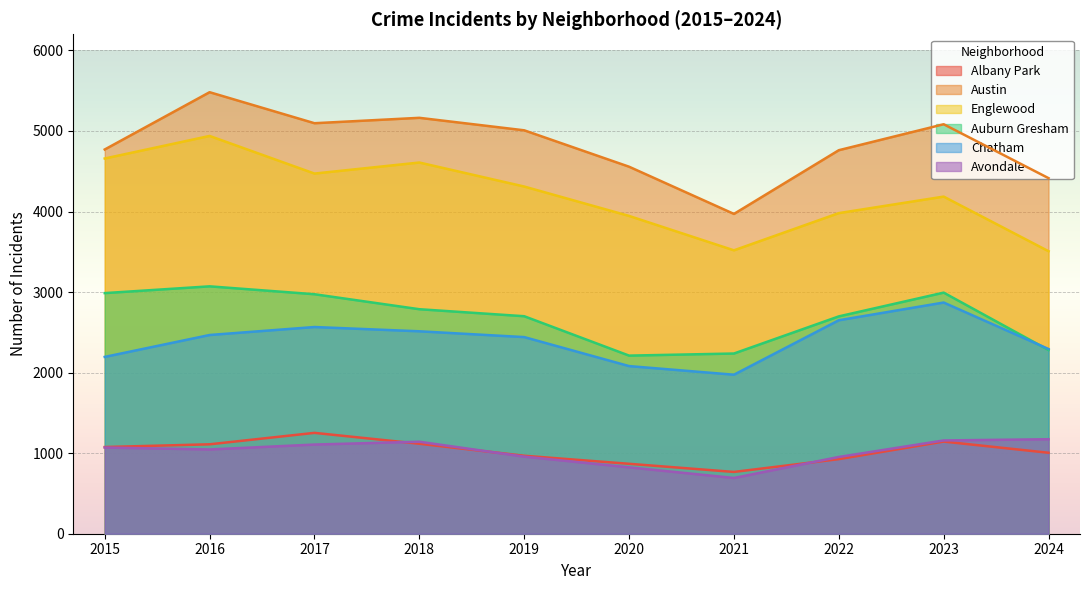

The Chatham series shows 4730 at 2022. True or false?

False